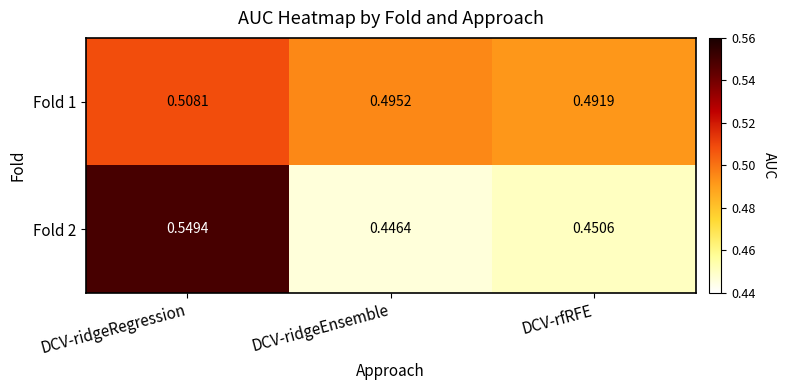

Which category has the highest value across all series?

DCV-ridgeRegression